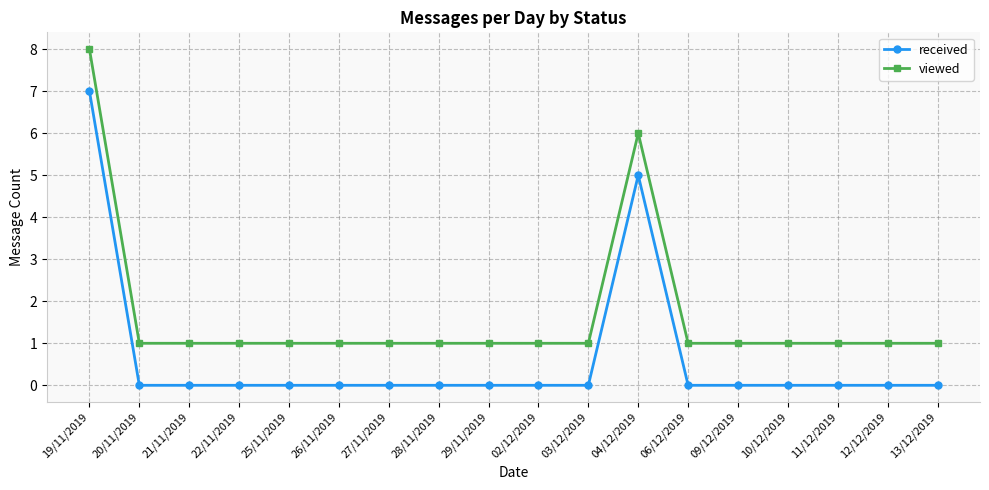

True or false: viewed and received cross at least once.

False